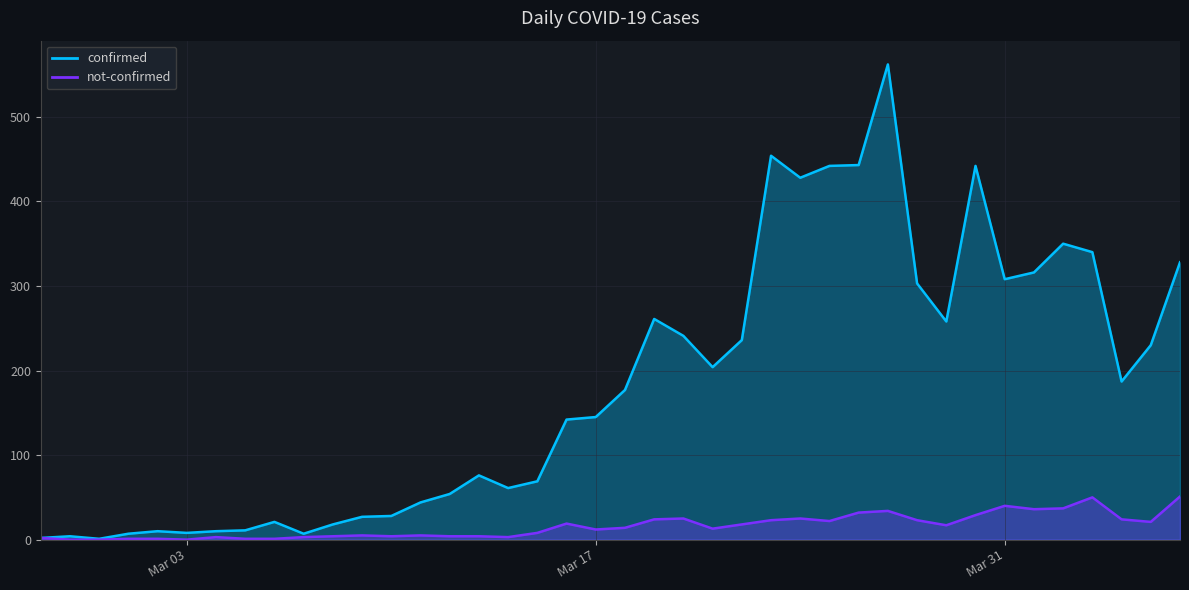

What is the difference between the second highest and minimum values in the not-confirmed series?

50